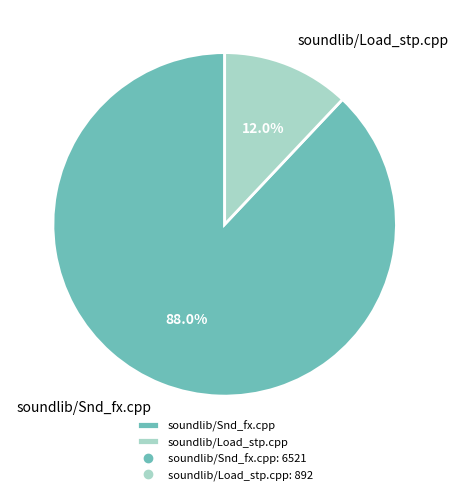

Which slice is the smallest?

soundlib/Load_stp.cpp